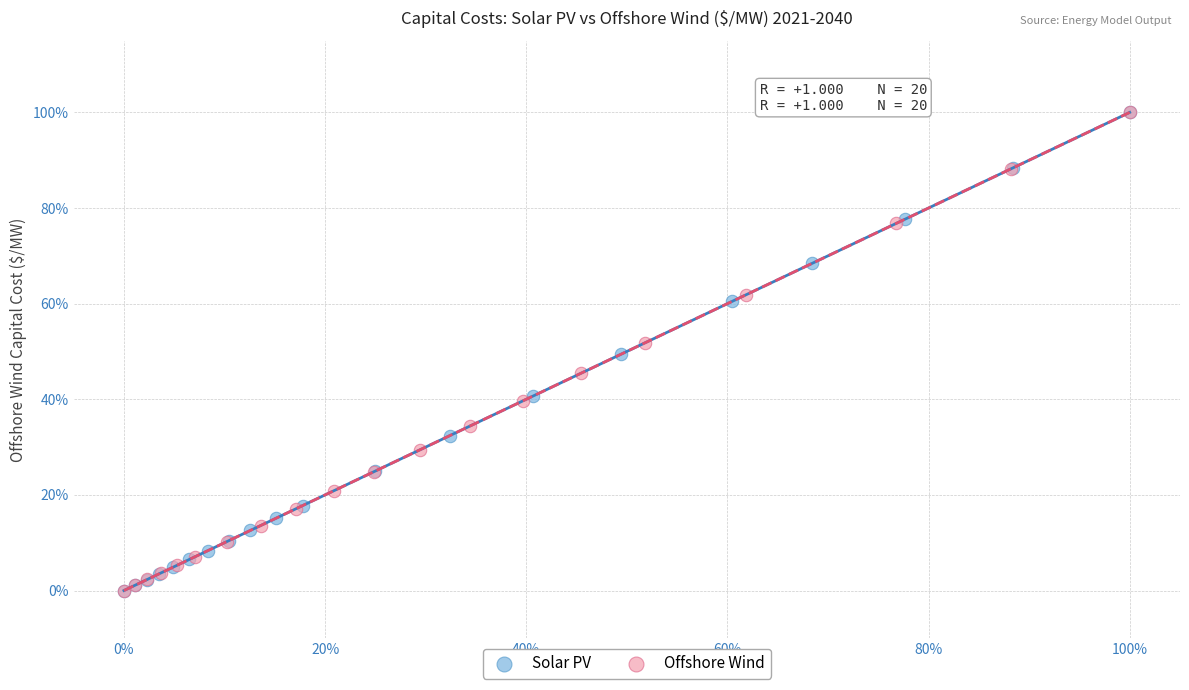

What are all the series names shown in the legend?

Solar PV, Offshore Wind